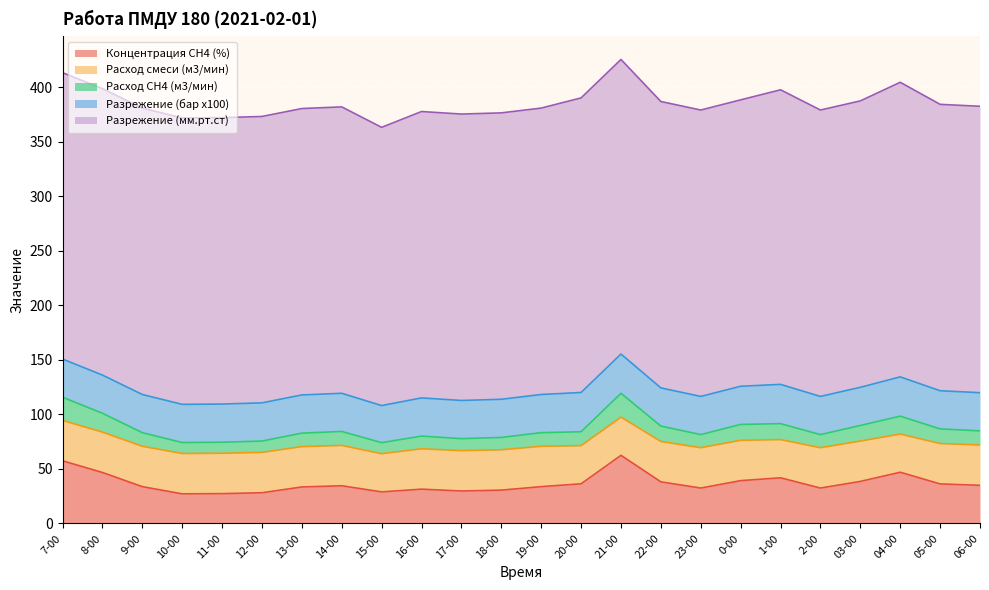

True or false: Разрежение (бар x100) has a value of 35.0 at 19-00.

True